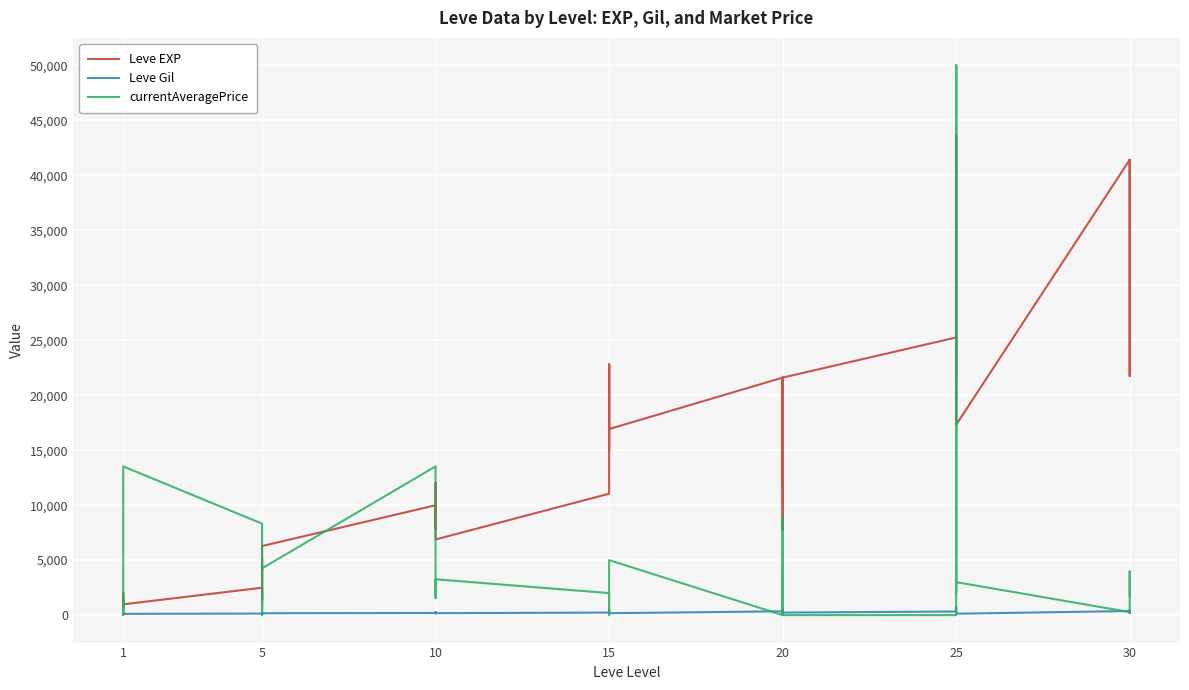

How many data points in currentAveragePrice are less than 1666?

20